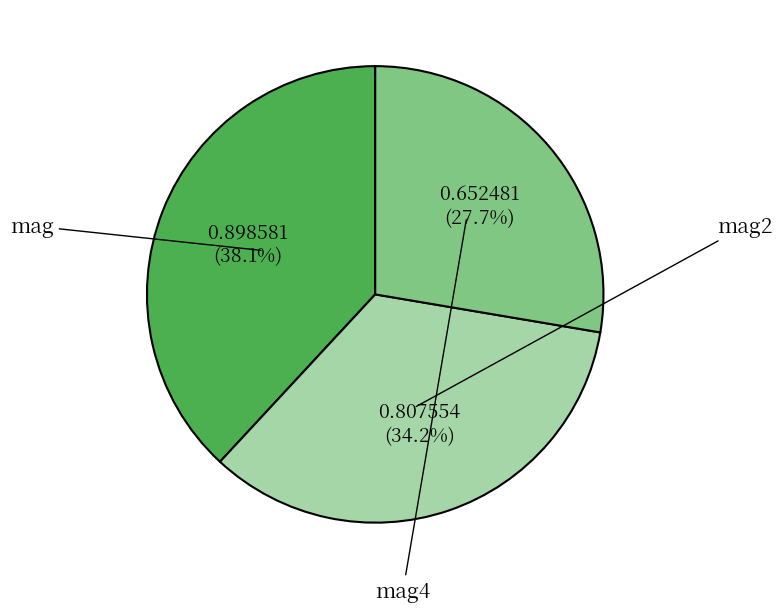

Which slice is the smallest?

mag4